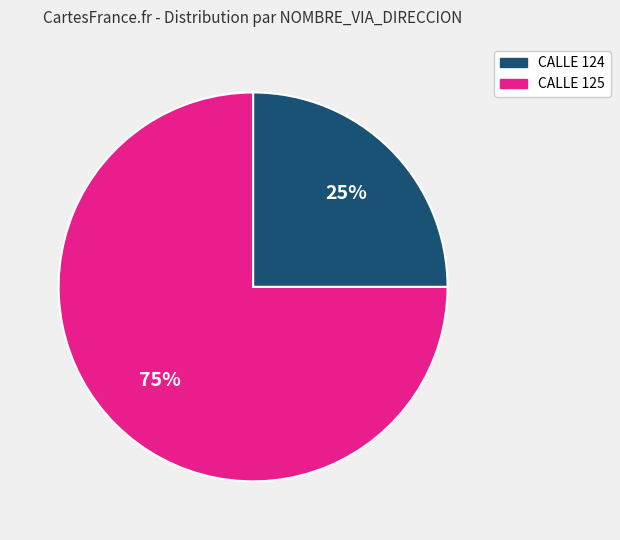

Does CALLE 124 represent more than half of the total?

No